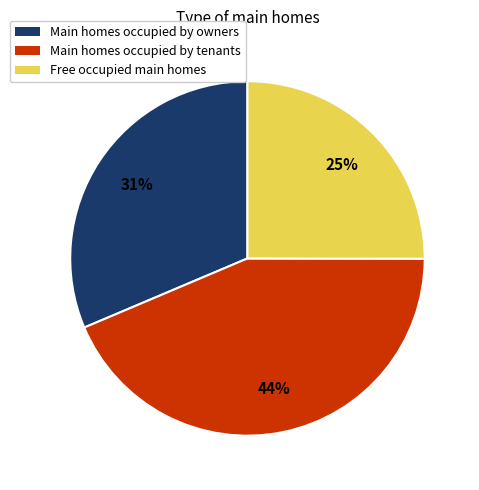

Does any single category account for the majority?

No